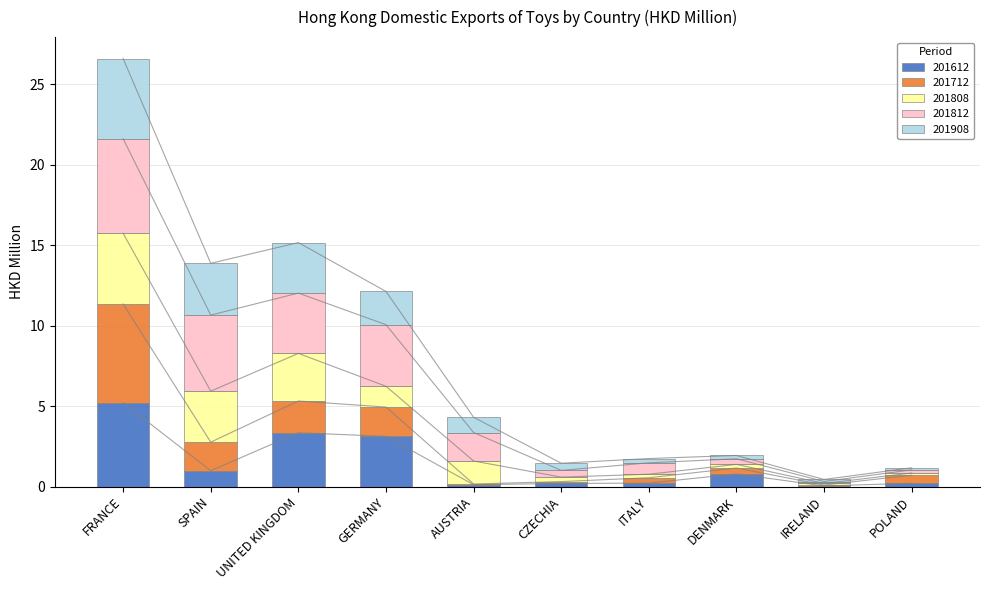

At which category does the chart reach its peak across all series?

FRANCE